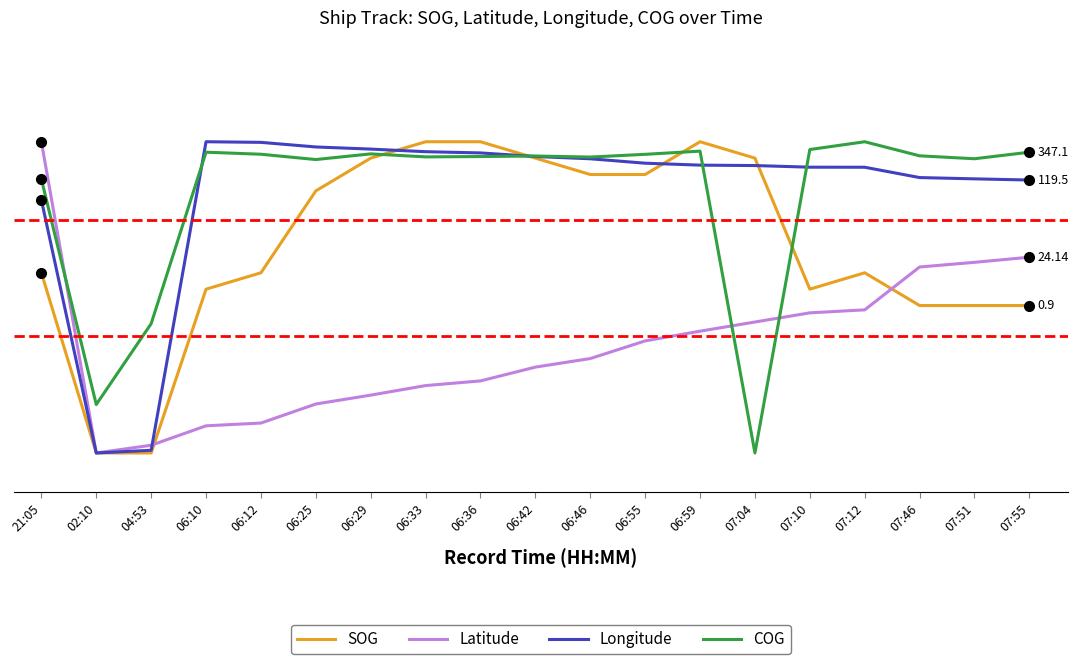

Reading left to right, what are all the values shown in this chart?

SOG: 21:05=56.3	02:10=10.0	04:53=10.0	06:10=52.1	06:12=56.3	06:25=77.4	06:29=85.8	06:33=90.0	06:36=90.0	06:42=85.8	06:46=81.6	06:55=81.6	06:59=90.0	07:04=85.8	07:10=52.1	07:12=56.3	07:46=47.9	07:51=47.9	07:55=47.9
Latitude: 21:05=90.0	02:10=10.0	04:53=12.0	06:10=17.0	06:12=17.7	06:25=22.6	06:29=24.9	06:33=27.3	06:36=28.5	06:42=32.1	06:46=34.3	06:55=38.8	06:59=41.3	07:04=43.7	07:10=46.0	07:12=46.8	07:46=57.8	07:51=59.0	07:55=60.3
Longitude: 21:05=75.0	02:10=10.0	04:53=10.7	06:10=90.0	06:12=89.8	06:25=88.7	06:29=88.1	06:33=87.4	06:36=87.1	06:42=86.2	06:46=85.6	06:55=84.5	06:59=84.0	07:04=83.9	07:10=83.5	07:12=83.4	07:46=80.8	07:51=80.5	07:55=80.2
COG: 21:05=80.4	02:10=22.5	04:53=43.2	06:10=87.3	06:12=86.8	06:25=85.4	06:29=86.9	06:33=86.1	06:36=86.2	06:42=86.3	06:46=86.1	06:55=86.8	06:59=87.6	07:04=10.0	07:10=88.0	07:12=90.0	07:46=86.4	07:51=85.6	07:55=87.3